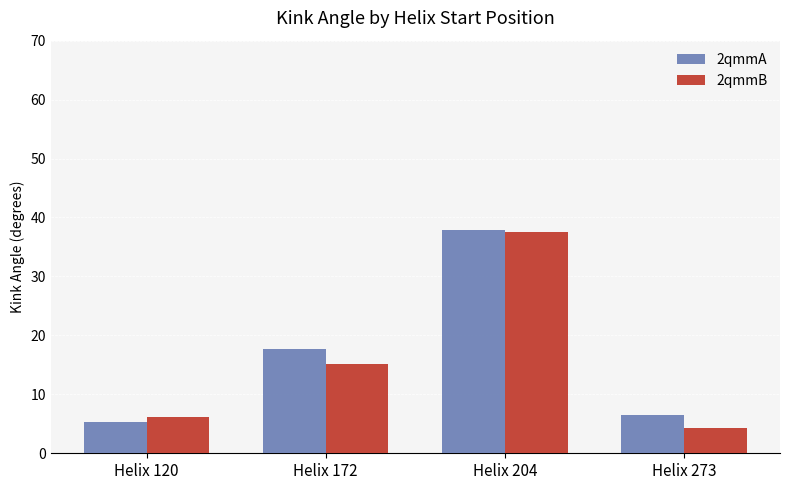

Between Helix 172 and Helix 204, which series saw the biggest shift?

2qmmB